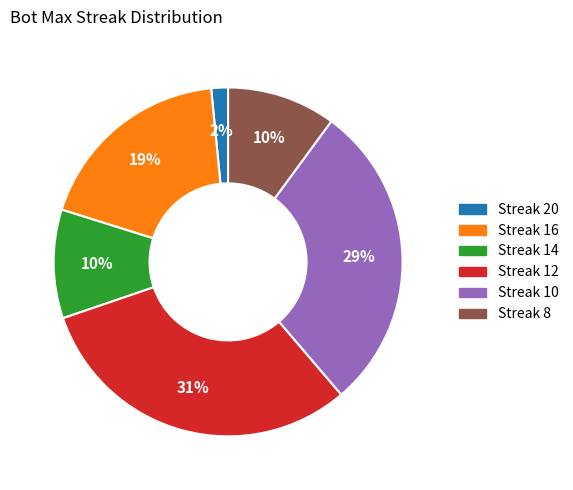

To the nearest percent, what is the average slice percentage?

17%